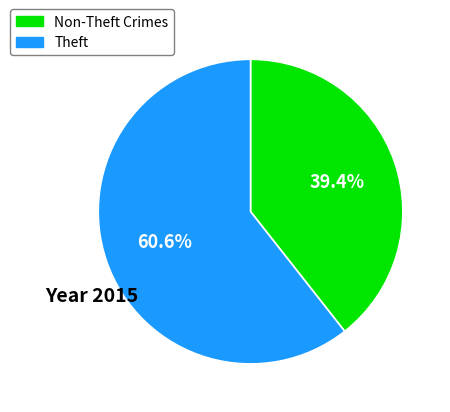

Which category has the smallest portion of the pie?

Non-Theft Crimes